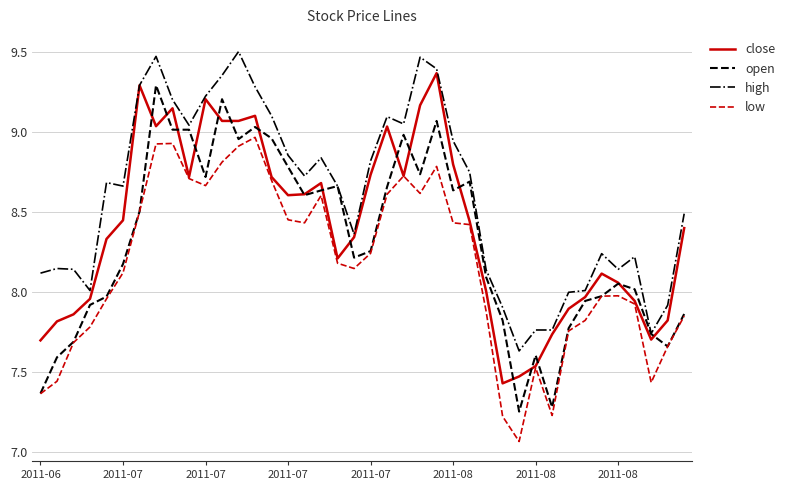

What are all the series names shown in the legend?

close, open, high, low